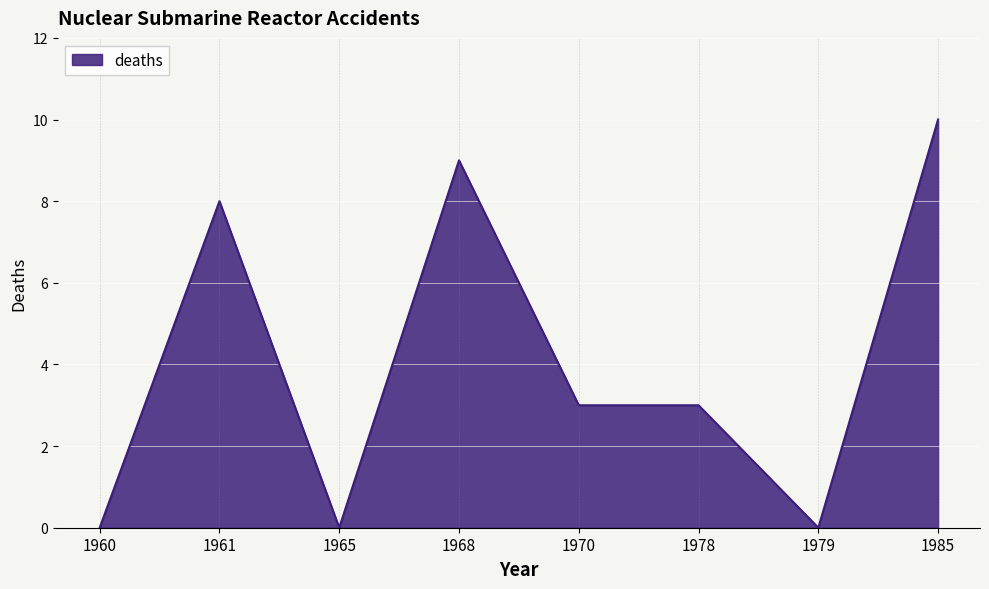

How many lines are shown in the chart?

1